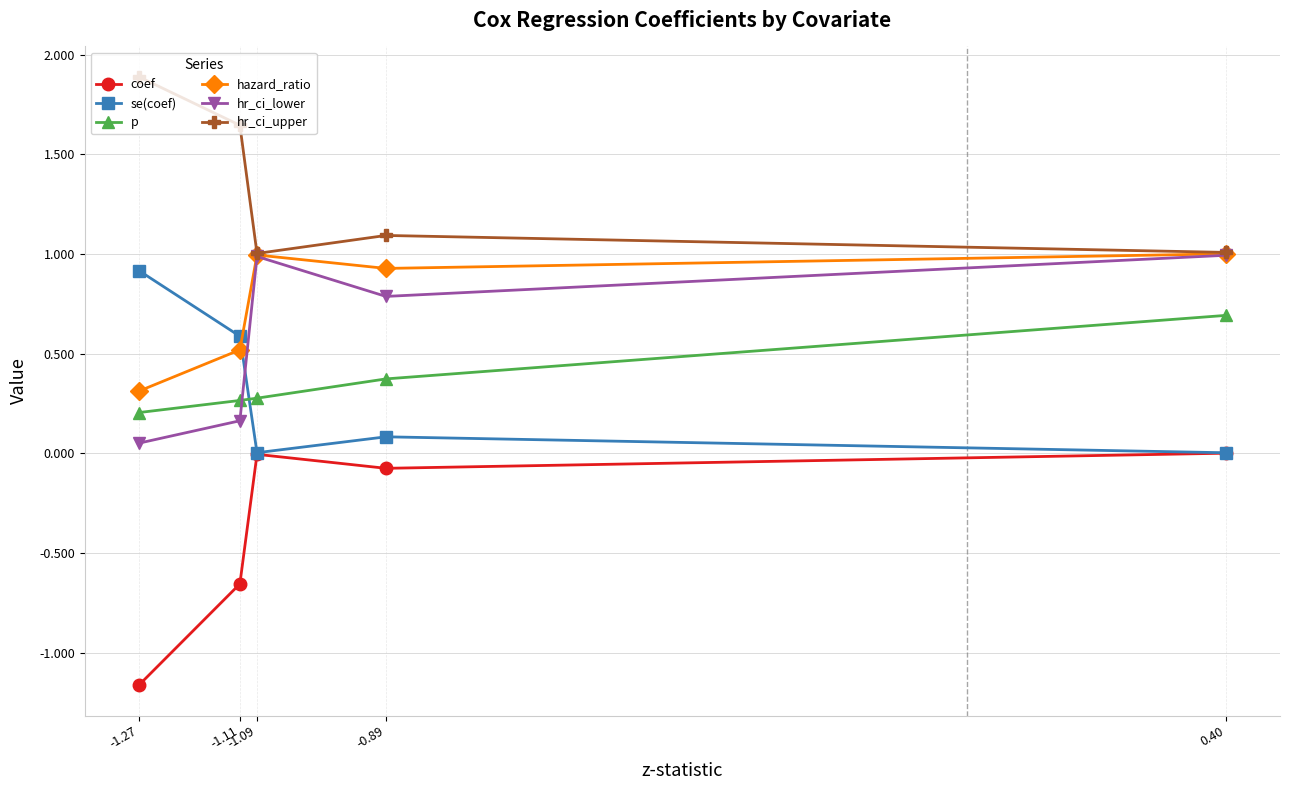

What is the value of the hr_ci_upper point at the 3rd from the left?

1.0